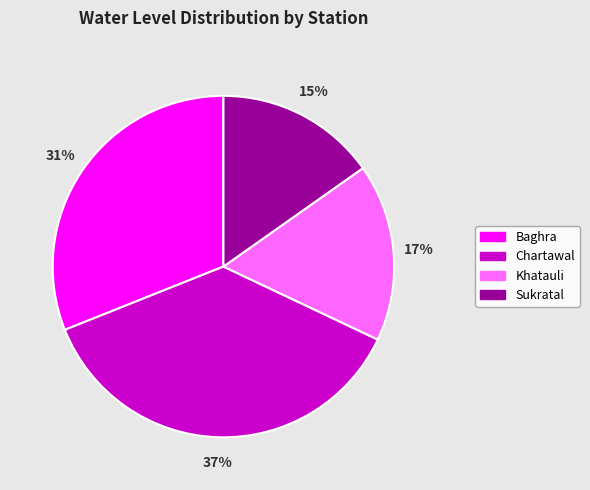

To the nearest percent, what percentage of the pie is Chartawal?

37%